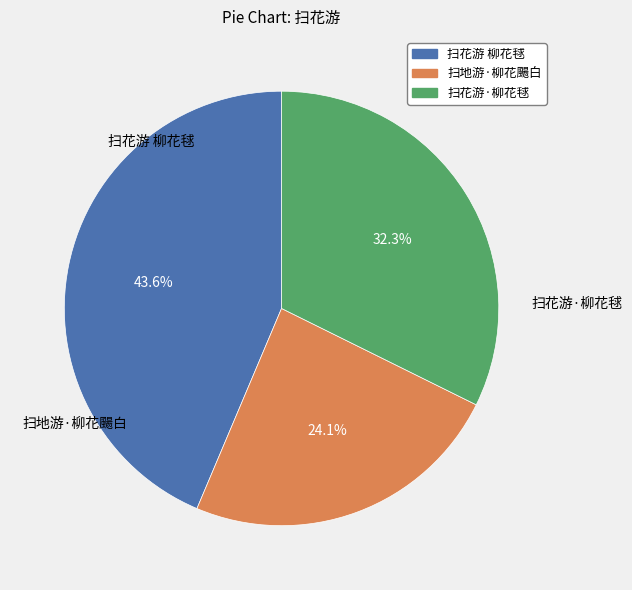

How many slices are in this pie chart?

3